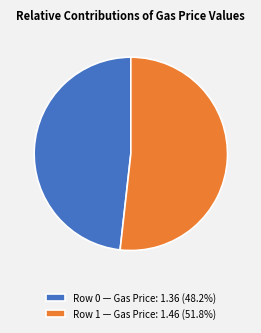

Approximately how many times larger is the value at Row 1 — Gas Price: 1.46 (51.8%) compared to Row 0 — Gas Price: 1.36 (48.2%)?

1.1